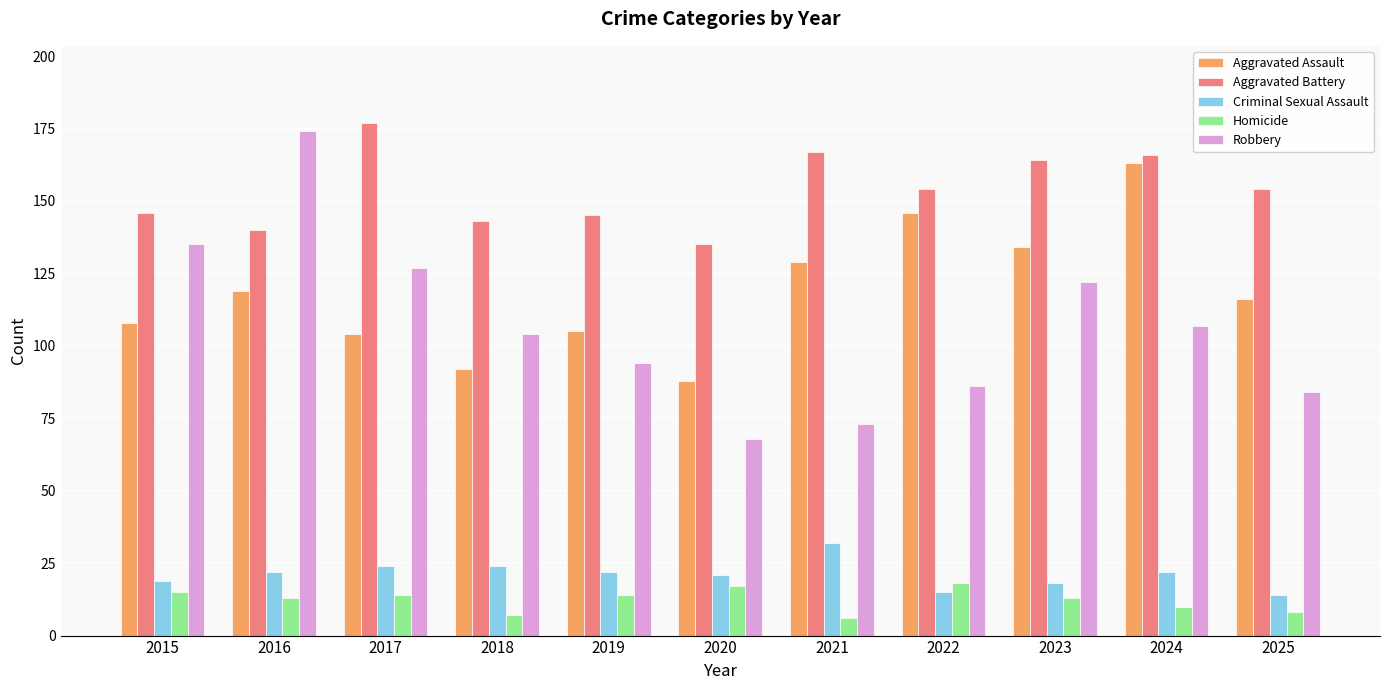

What is the difference between the maximum and minimum values in the Aggravated Battery series?

42